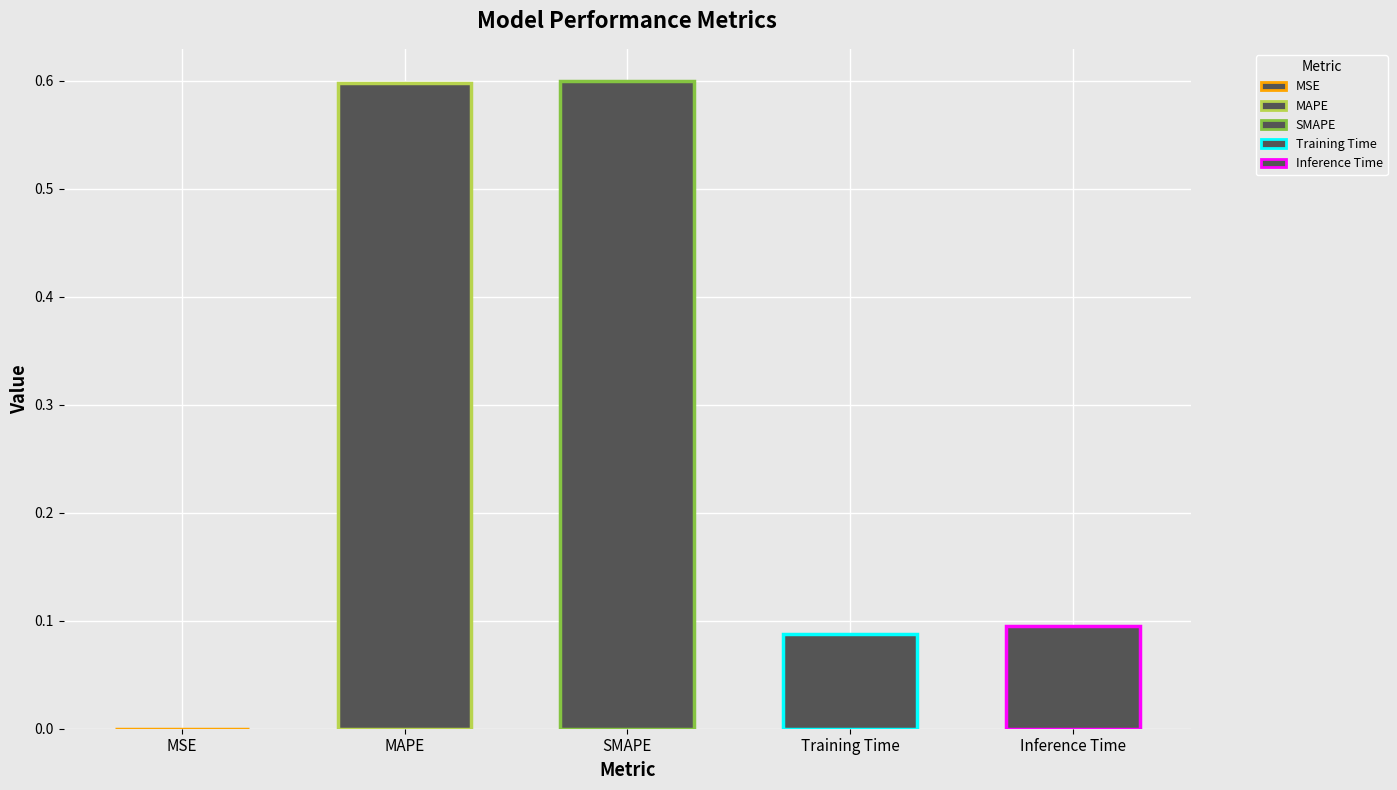

What is the average value?

0.3